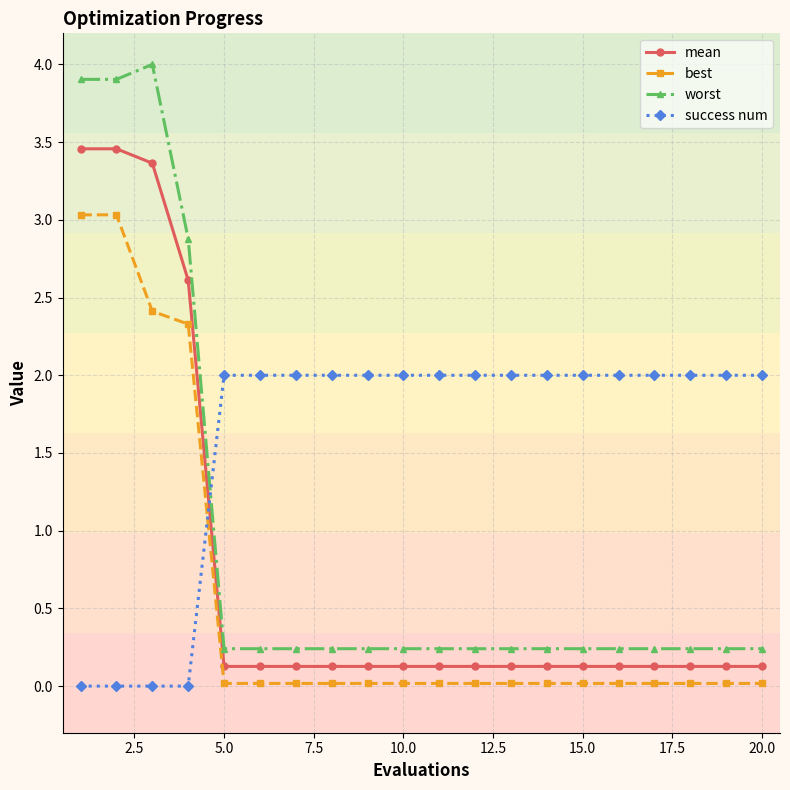

True or false: worst and best cross at least once.

False